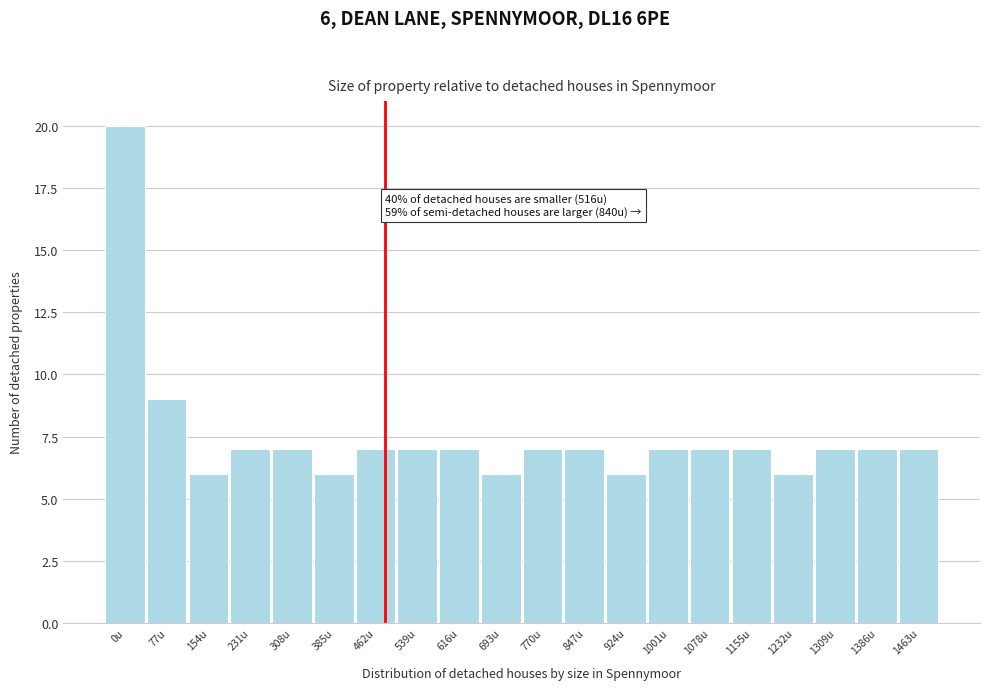

Reading left to right, transcribe all the data shown in this chart.

0u=20	77u=9	154u=6	231u=7	308u=7	385u=6	462u=7	539u=7	616u=7	693u=6	770u=7	847u=7	924u=6	1001u=7	1078u=7	1155u=7	1232u=6	1309u=7	1386u=7	1463u=7